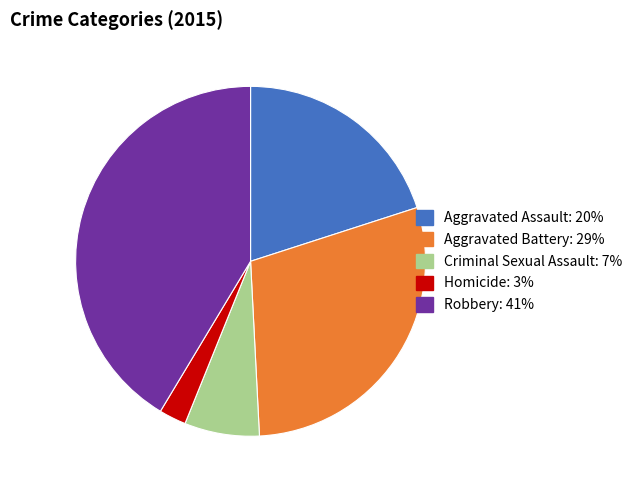

Does Robbery: 41% represent more than half of the total?

No